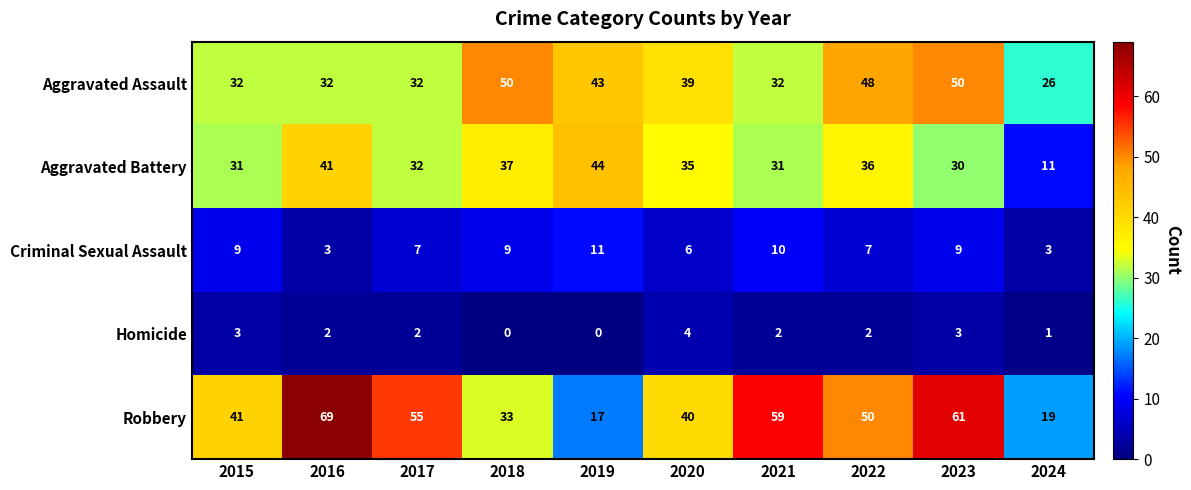

What is the difference between the second highest and minimum values in the Robbery series?

44